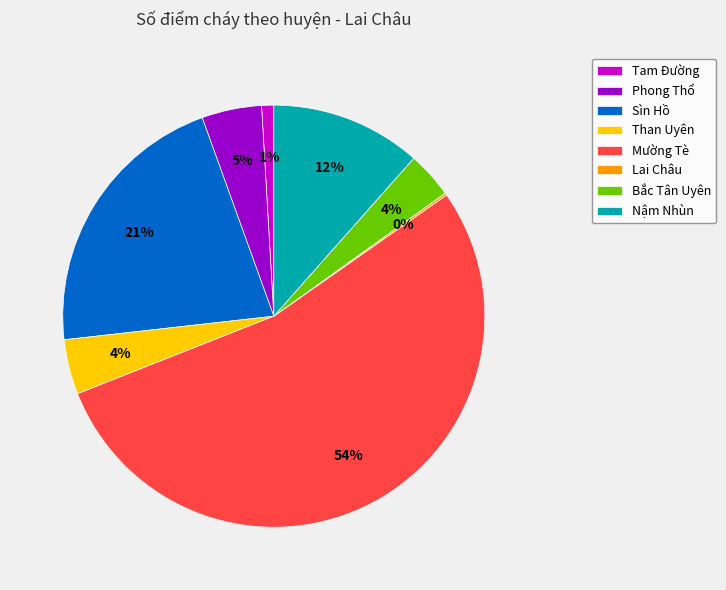

To the nearest percent, what percentage of the pie is Sìn Hồ?

21%